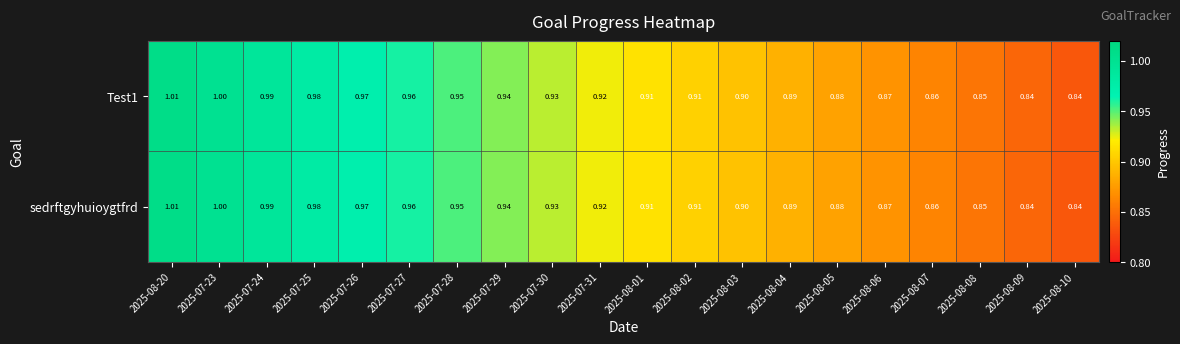

Is the value of Test1 at 2025-07-27 greater than the value of sedrftgyhuioygtfrd at 2025-08-05?

Yes